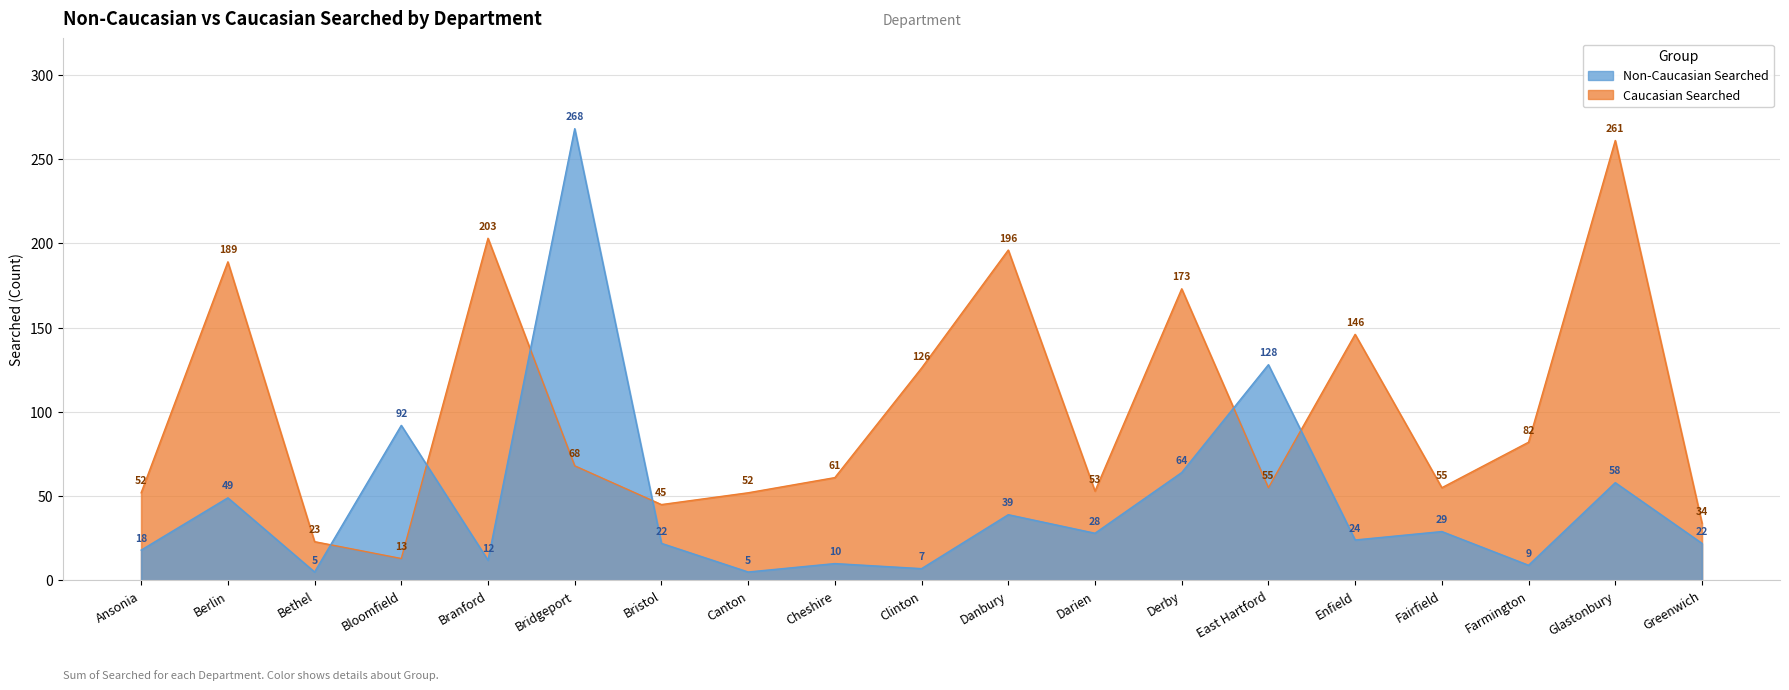

The value of Caucasian Searched at East Hartford is 92. True or false?

False